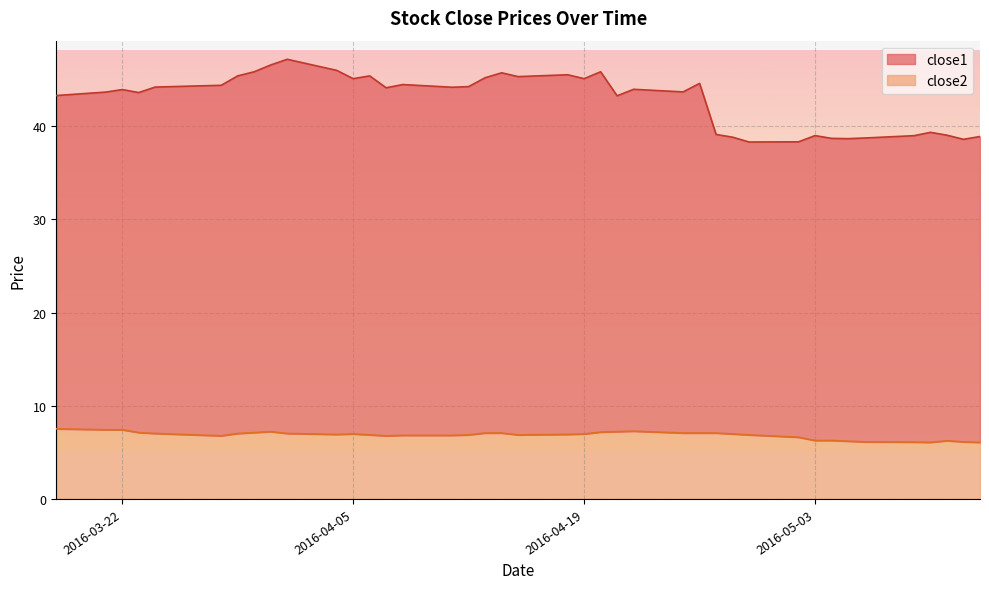

Reading left to right, what are all the values shown in this chart?

close1: 43.3	43.7	43.9	43.6	44.2	44.4	45.4	45.9	46.6	47.2	46.0	45.1	45.4	44.1	44.5	44.2	44.3	45.2	45.7	45.3	45.5	45.1	45.9	43.3	44.0	43.7	44.6	39.1	38.8	38.3	38.3	39.0	38.7	38.7	38.7	39.0	39.4	39.0	38.6	38.9
close2: 7.5	7.4	7.4	7.1	7.0	6.8	7.0	7.1	7.2	7.0	6.9	7.0	6.9	6.8	6.8	6.8	6.9	7.1	7.1	6.9	6.9	7.0	7.2	7.2	7.3	7.1	7.1	7.1	7.0	6.9	6.6	6.3	6.3	6.2	6.1	6.1	6.1	6.2	6.1	6.1